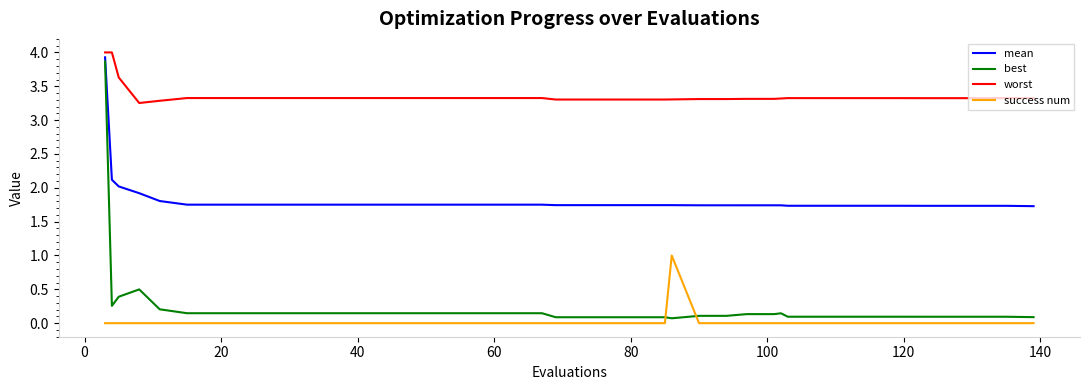

How many series are shown in this chart?

4